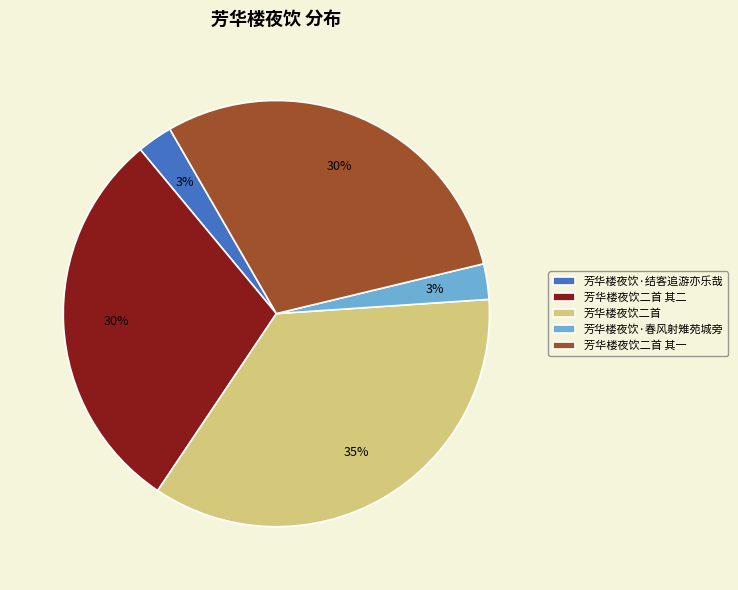

To the nearest percent, what is the average slice percentage?

20%